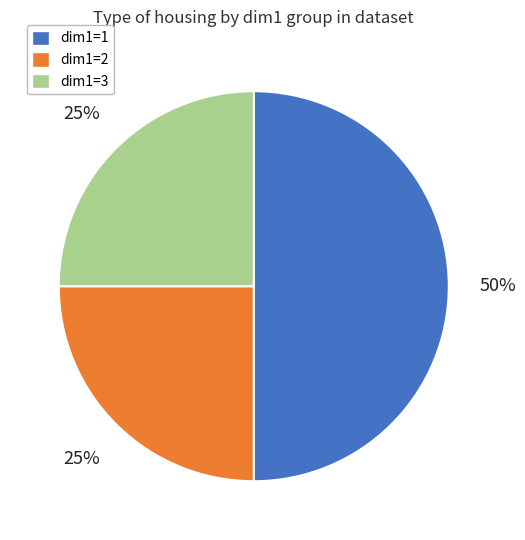

Between dim1=1 and dim1=3, which is larger?

dim1=1